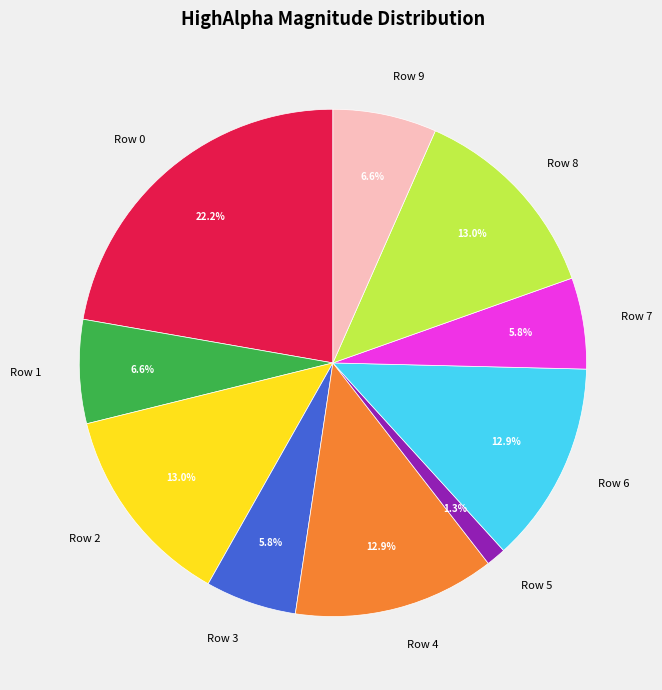

How many slices are in this pie chart?

10